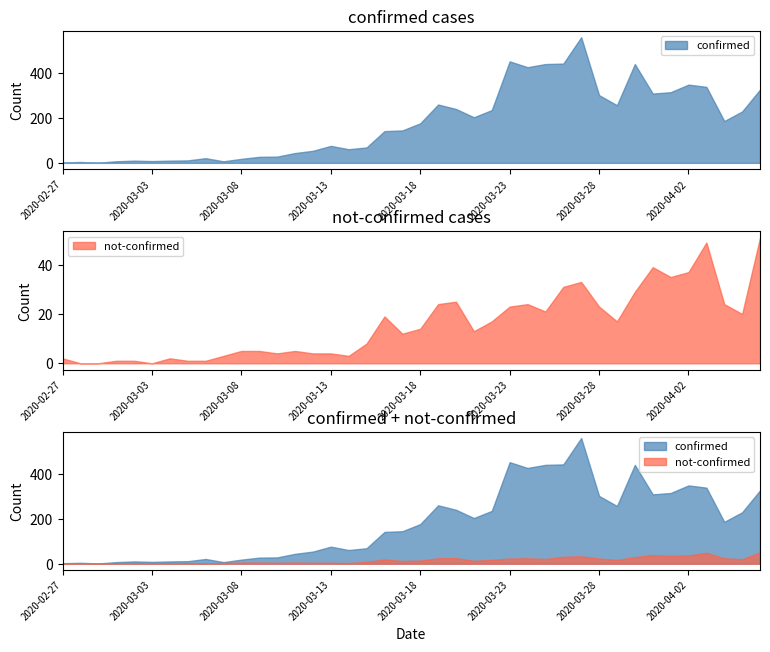

How many lines are shown in the chart?

2